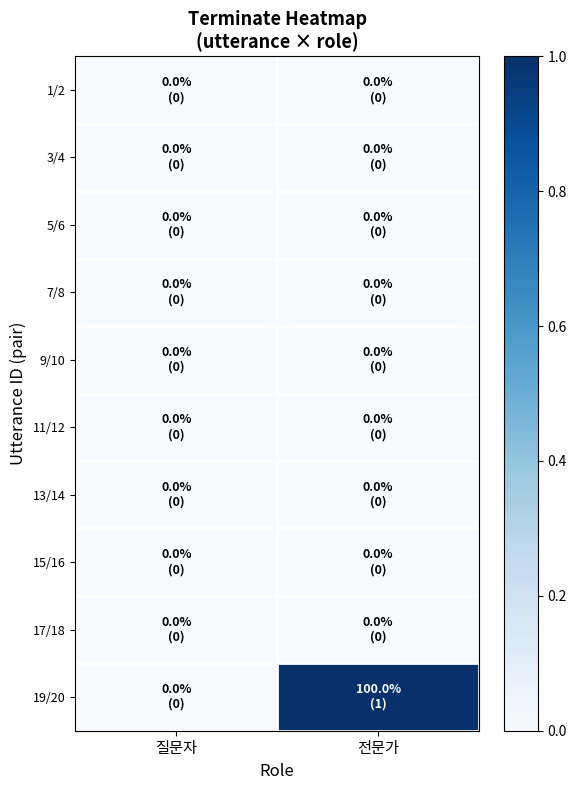

Which series changed the most between 질문자 and 전문가?

19/20